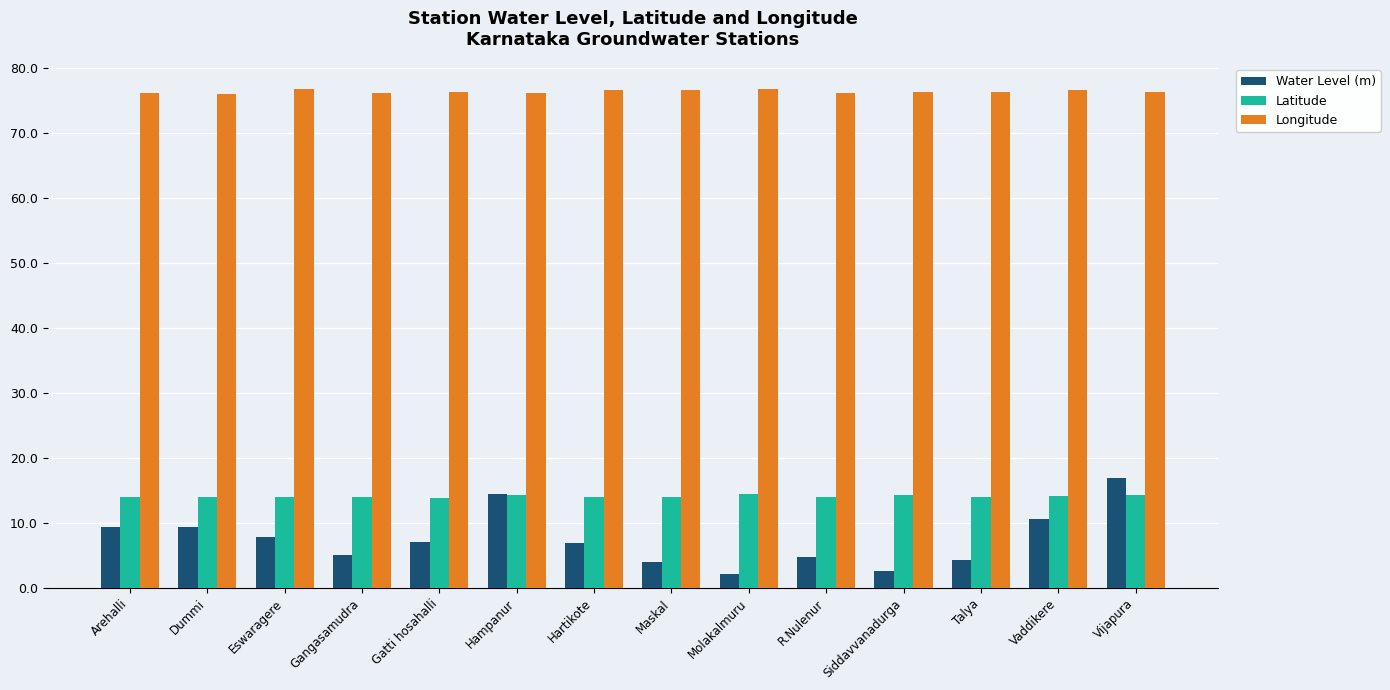

How many bars are there in total?

42